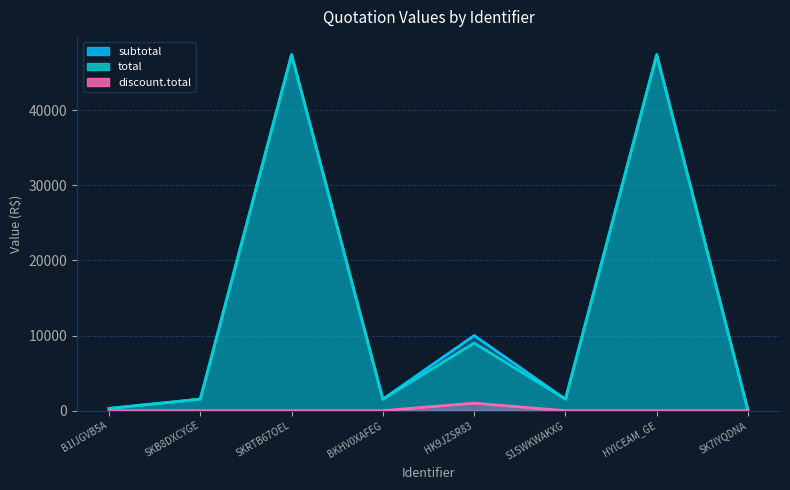

What is the sum of all subtotal values?

109645.0